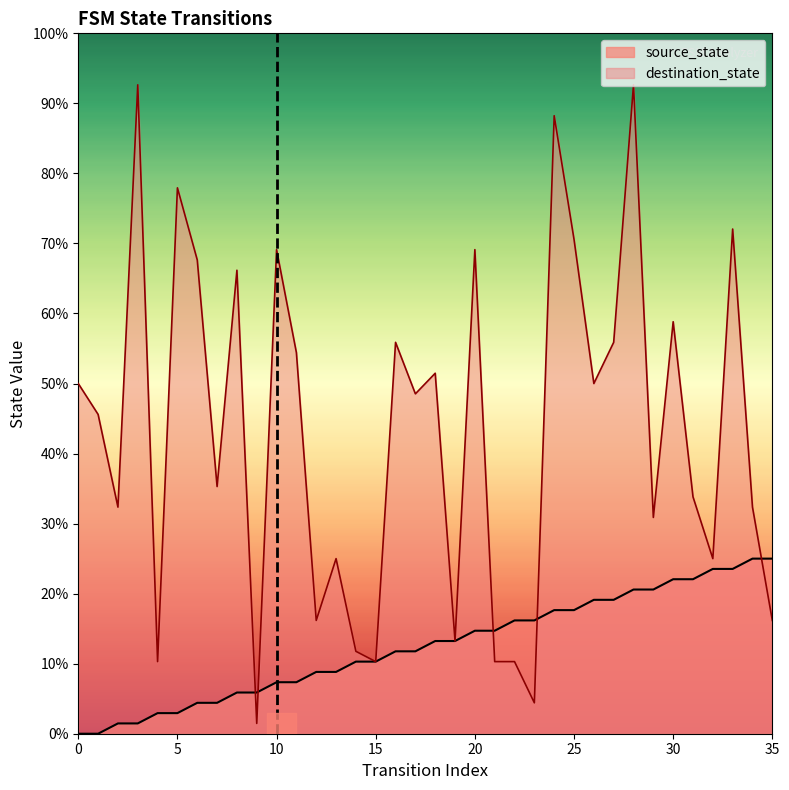

Does the chart display data point markers on the line(s)?

No